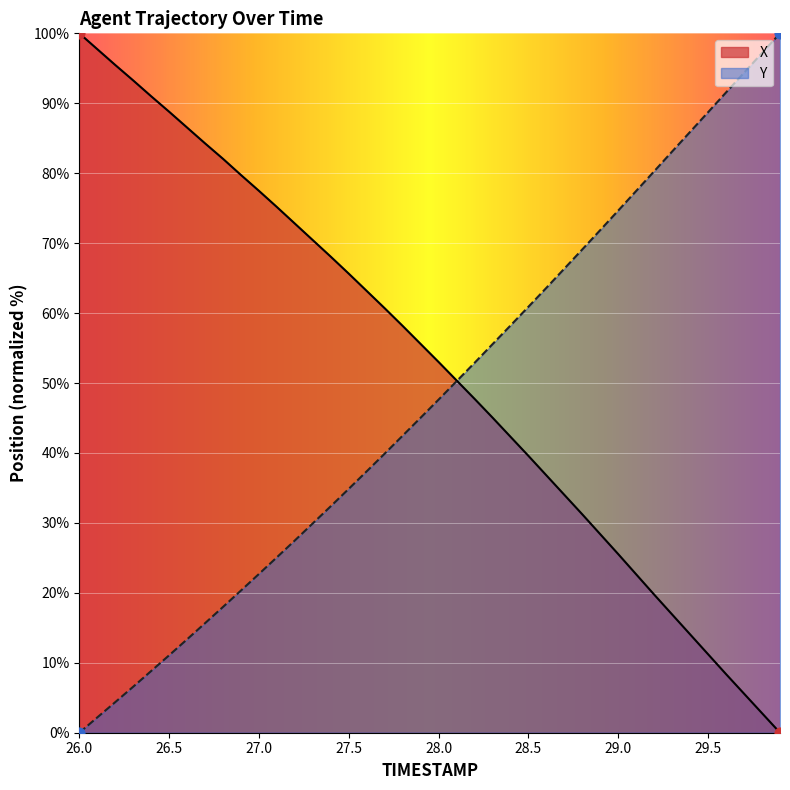

Which series has the largest total across all categories?

X